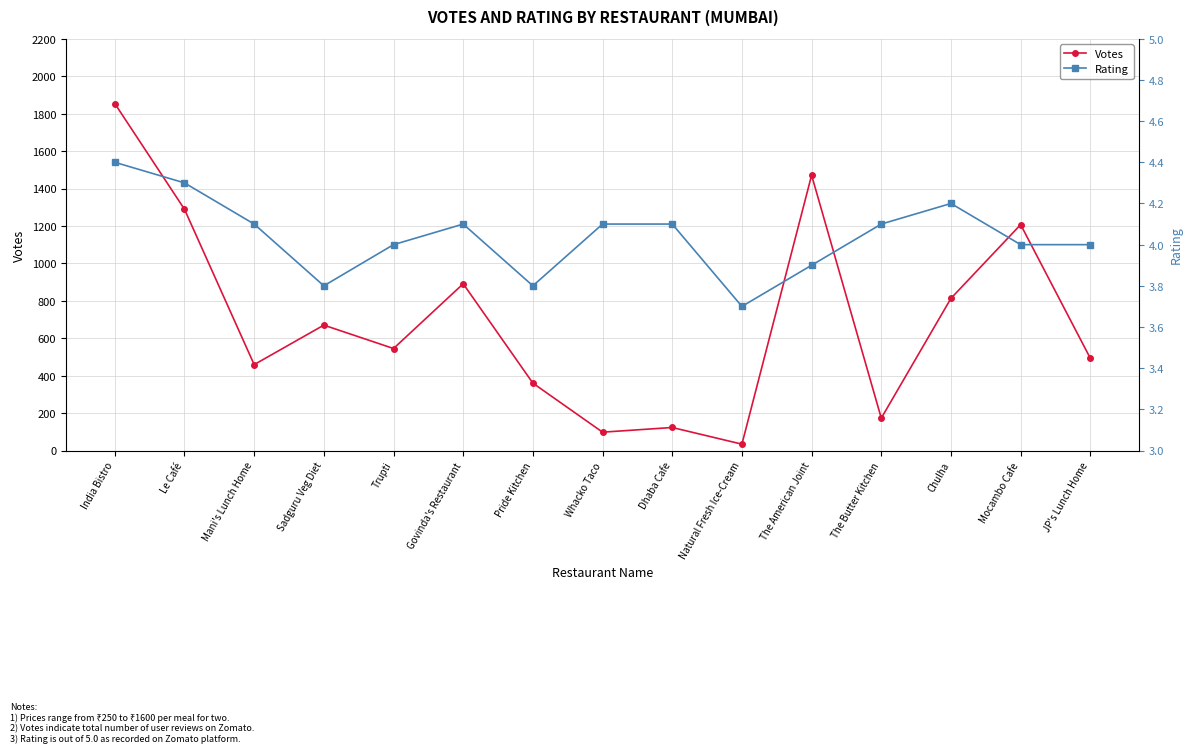

What is the maximum value shown in the chart?

1854.0